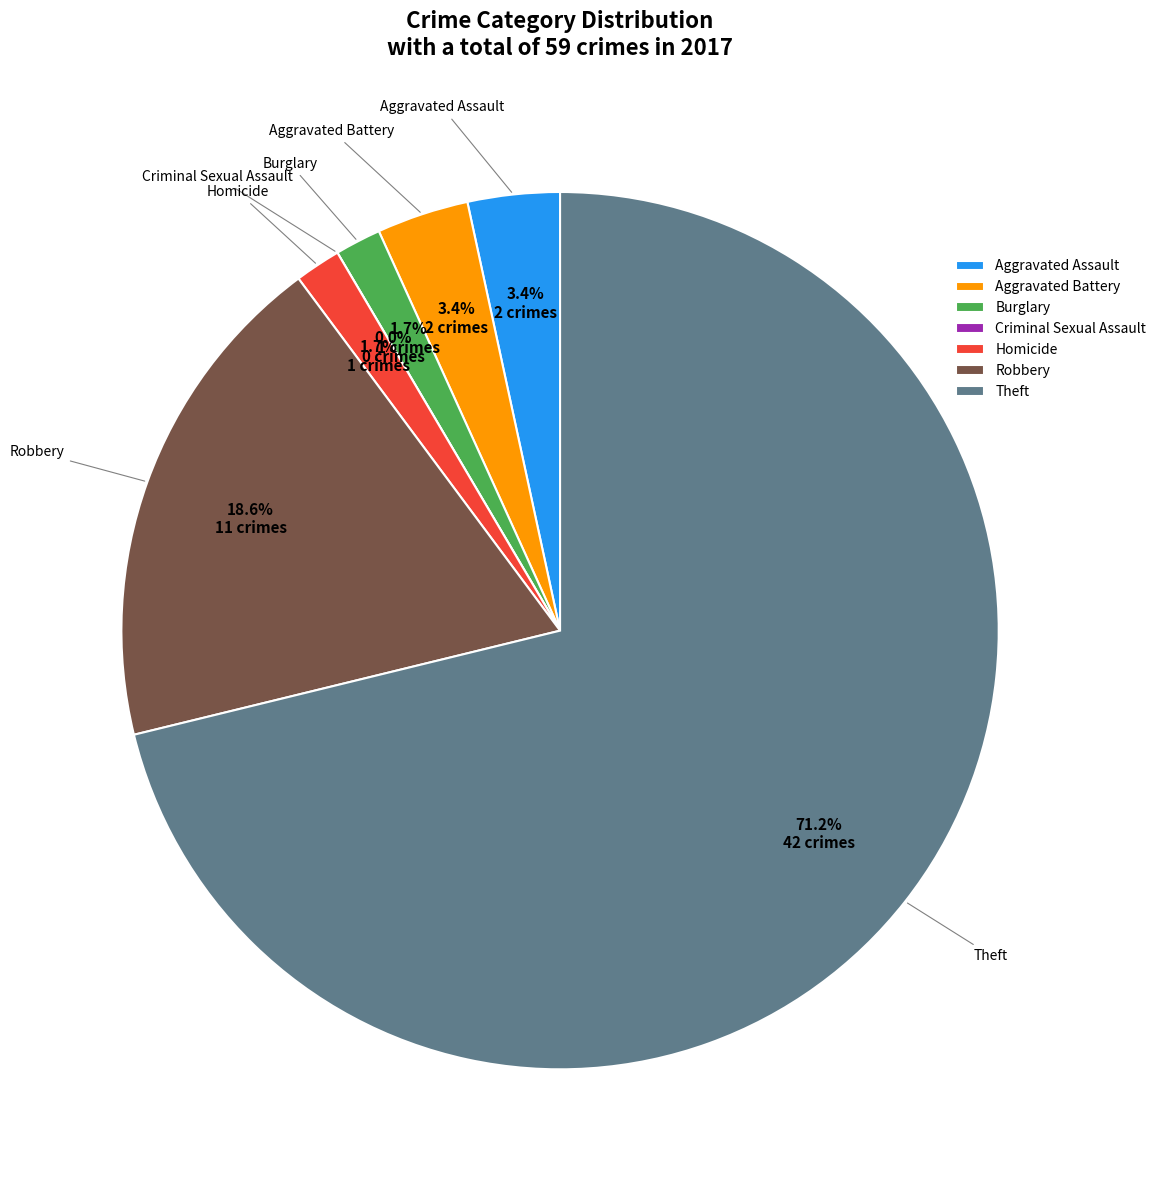

True or false: Theft accounts for 78% of the total.

False